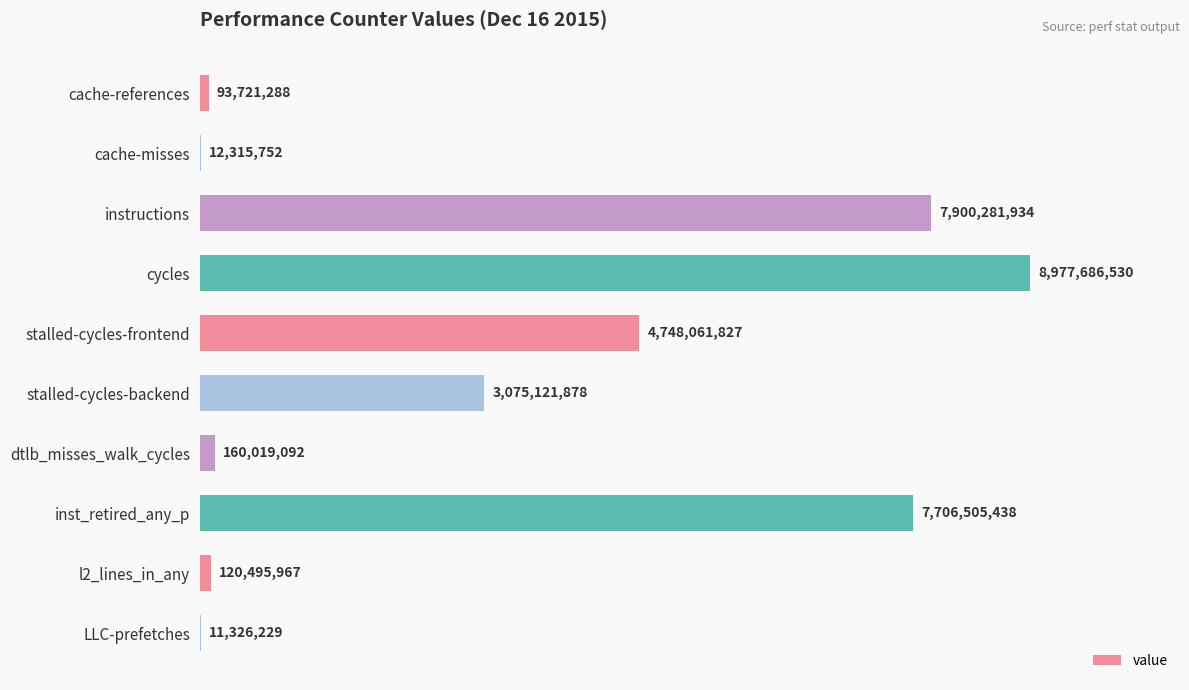

At which label is the value closest to 4494506379?

stalled-cycles-frontend